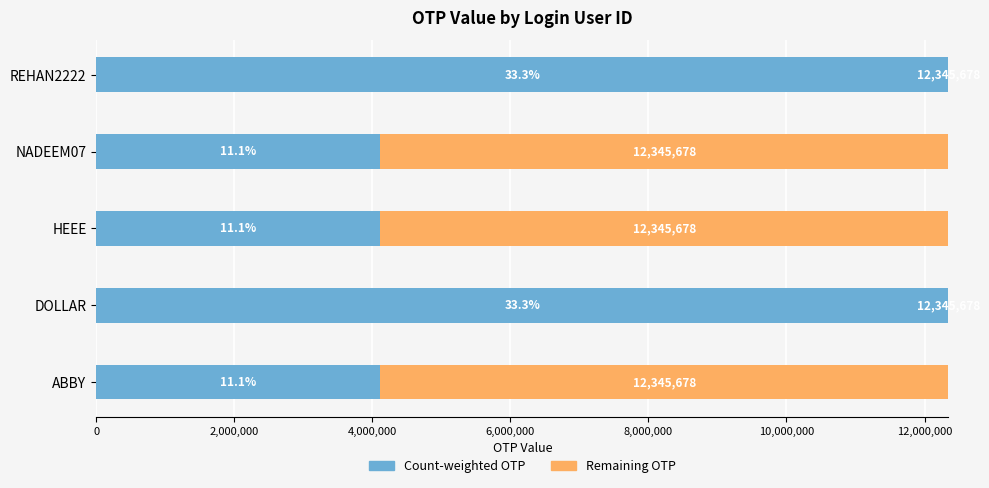

True or false: Count-weighted OTP has a value of 4115226 at HEEE.

True